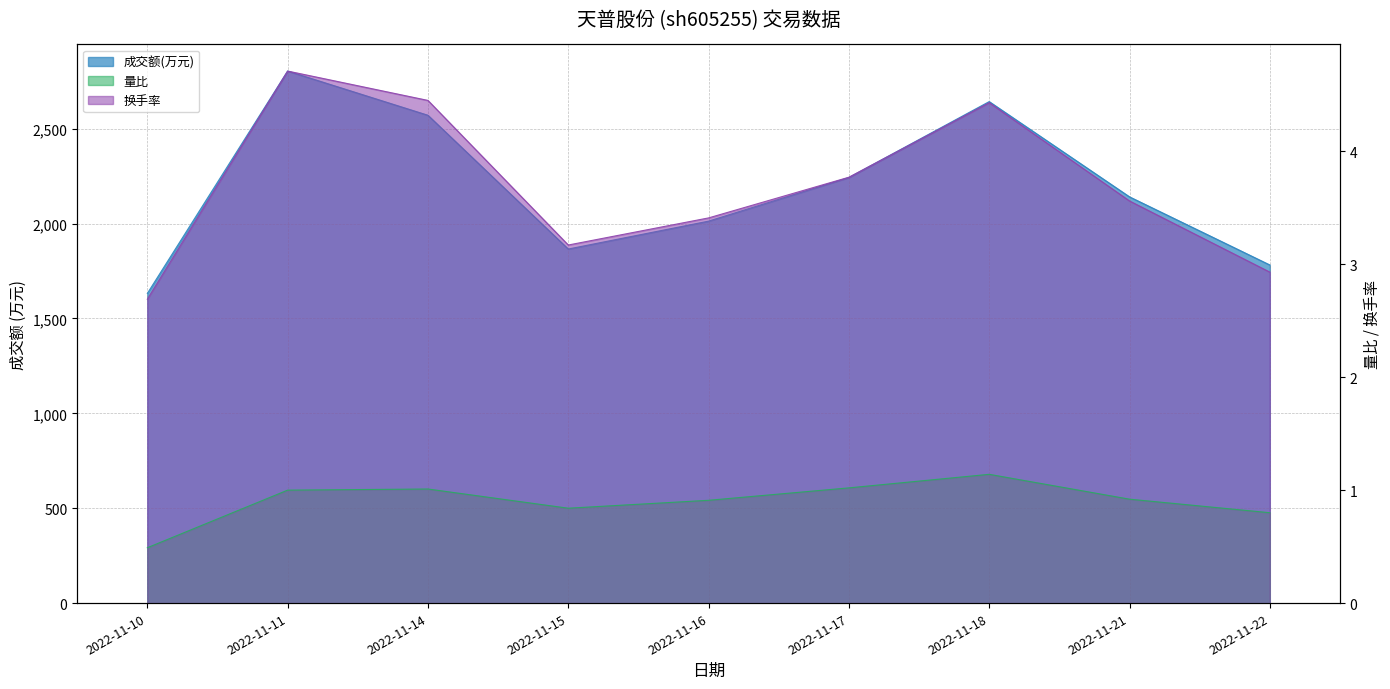

Where is 换手率 nearest to the value 3?

2022-11-22